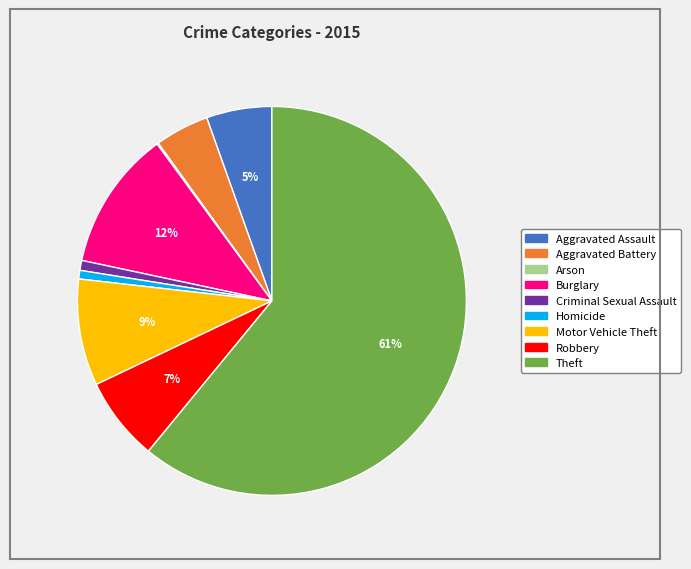

What is the ratio of the value at Homicide to the value at Aggravated Battery?

0.2